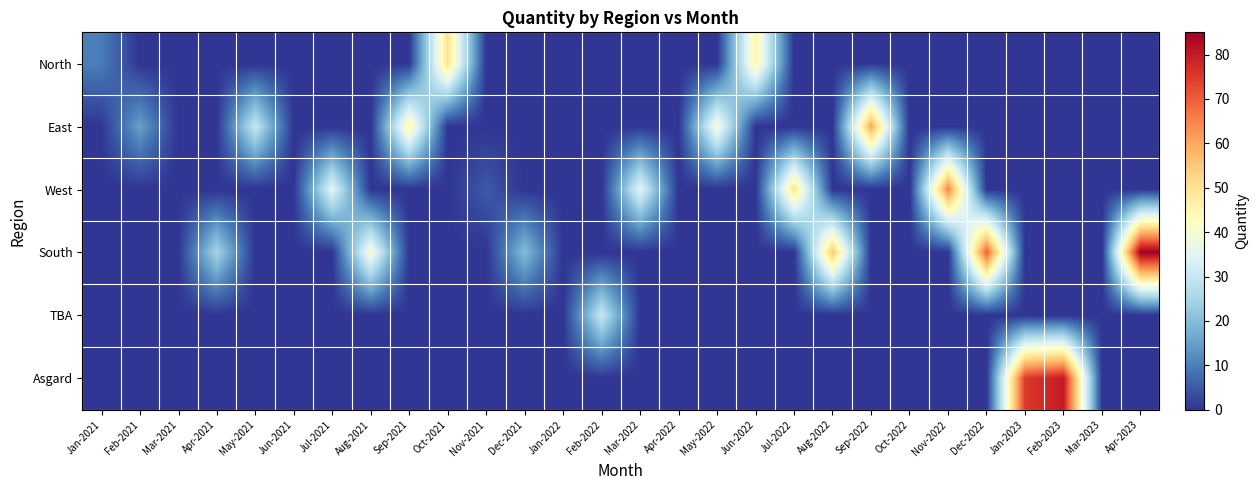

Reading right to left, list all the values displayed in this chart.

North: Apr-2023=0	Mar-2023=0	Feb-2023=0	Jan-2023=0	Dec-2022=0	Nov-2022=0	Oct-2022=0	Sep-2022=0	Aug-2022=0	Jul-2022=0	Jun-2022=45	May-2022=0	Apr-2022=0	Mar-2022=0	Feb-2022=0	Jan-2022=0	Dec-2021=0	Nov-2021=0	Oct-2021=50	Sep-2021=0	Aug-2021=0	Jul-2021=0	Jun-2021=0	May-2021=0	Apr-2021=0	Mar-2021=0	Feb-2021=0	Jan-2021=10
East: Apr-2023=0	Mar-2023=0	Feb-2023=0	Jan-2023=0	Dec-2022=0	Nov-2022=0	Oct-2022=0	Sep-2022=60	Aug-2022=0	Jul-2022=0	Jun-2022=0	May-2022=40	Apr-2022=0	Mar-2022=0	Feb-2022=0	Jan-2022=0	Dec-2021=0	Nov-2021=0	Oct-2021=0	Sep-2021=45	Aug-2021=0	Jul-2021=0	Jun-2021=0	May-2021=30	Apr-2021=0	Mar-2021=0	Feb-2021=15	Jan-2021=0
West: Apr-2023=0	Mar-2023=0	Feb-2023=0	Jan-2023=0	Dec-2022=0	Nov-2022=65	Oct-2022=0	Sep-2022=0	Aug-2022=0	Jul-2022=50	Jun-2022=0	May-2022=0	Apr-2022=0	Mar-2022=35	Feb-2022=0	Jan-2022=0	Dec-2021=0	Nov-2021=5	Oct-2021=0	Sep-2021=0	Aug-2021=0	Jul-2021=35	Jun-2021=0	May-2021=0	Apr-2021=0	Mar-2021=0	Feb-2021=0	Jan-2021=0
South: Apr-2023=85	Mar-2023=0	Feb-2023=0	Jan-2023=0	Dec-2022=70	Nov-2022=0	Oct-2022=0	Sep-2022=0	Aug-2022=55	Jul-2022=0	Jun-2022=0	May-2022=0	Apr-2022=0	Mar-2022=0	Feb-2022=0	Jan-2022=0	Dec-2021=20	Nov-2021=0	Oct-2021=0	Sep-2021=0	Aug-2021=40	Jul-2021=0	Jun-2021=0	May-2021=0	Apr-2021=25	Mar-2021=0	Feb-2021=0	Jan-2021=0
TBA: Apr-2023=0	Mar-2023=0	Feb-2023=0	Jan-2023=0	Dec-2022=0	Nov-2022=0	Oct-2022=0	Sep-2022=0	Aug-2022=0	Jul-2022=0	Jun-2022=0	May-2022=0	Apr-2022=0	Mar-2022=0	Feb-2022=30	Jan-2022=0	Dec-2021=0	Nov-2021=0	Oct-2021=0	Sep-2021=0	Aug-2021=0	Jul-2021=0	Jun-2021=0	May-2021=0	Apr-2021=0	Mar-2021=0	Feb-2021=0	Jan-2021=0
Asgard: Apr-2023=0	Mar-2023=0	Feb-2023=80	Jan-2023=75	Dec-2022=0	Nov-2022=0	Oct-2022=0	Sep-2022=0	Aug-2022=0	Jul-2022=0	Jun-2022=0	May-2022=0	Apr-2022=0	Mar-2022=0	Feb-2022=0	Jan-2022=0	Dec-2021=0	Nov-2021=0	Oct-2021=0	Sep-2021=0	Aug-2021=0	Jul-2021=0	Jun-2021=0	May-2021=0	Apr-2021=0	Mar-2021=0	Feb-2021=0	Jan-2021=0